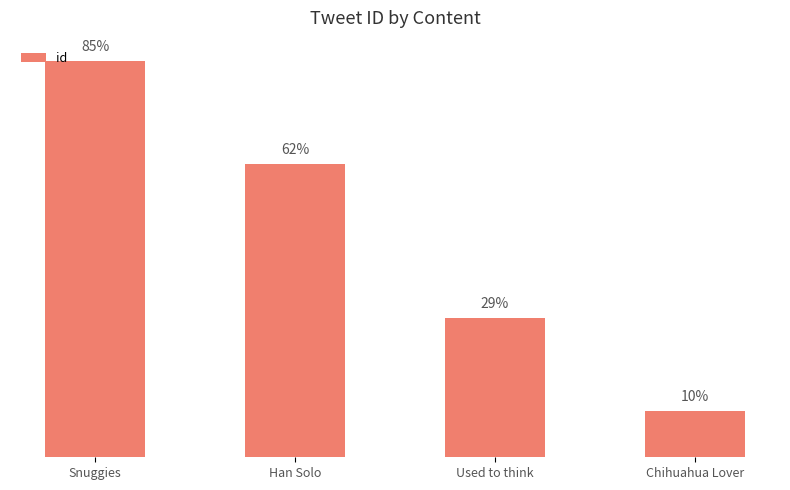

Rank the categories by value from highest to lowest.

Snuggies, Han Solo, Used to think, Chihuahua Lover